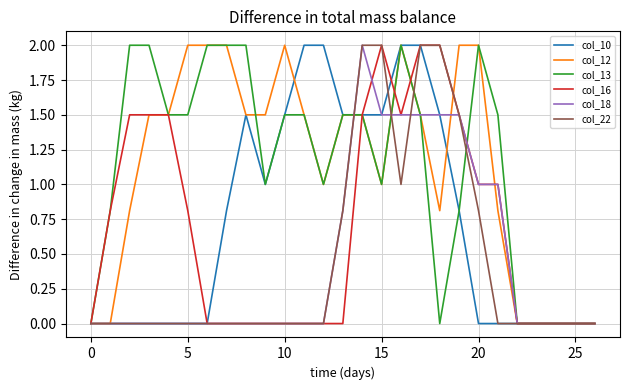

Reading left to right, list all the values displayed in this chart.

col_10: 0.0	0.0	0.0	0.0	0.0	0.0	0.0	0.8	1.5	1.0	1.5	2.0	2.0	1.5	1.5	1.5	2.0	2.0	1.5	0.8	0.0	0.0	0.0	0.0	0.0	0.0	0.0
col_12: 0.0	0.0	0.8	1.5	1.5	2.0	2.0	2.0	1.5	1.5	2.0	1.5	1.0	1.5	1.5	1.0	2.0	1.5	0.8	2.0	2.0	0.8	0.0	0.0	0.0	0.0	0.0
col_13: 0.0	0.8	2.0	2.0	1.5	1.5	2.0	2.0	2.0	1.0	1.5	1.5	1.0	1.5	1.5	1.0	2.0	1.5	0.0	0.8	2.0	1.5	0.0	0.0	0.0	0.0	0.0
col_16: 0.0	0.8	1.5	1.5	1.5	0.8	0.0	0.0	0.0	0.0	0.0	0.0	0.0	0.0	1.5	2.0	1.5	2.0	2.0	1.5	1.0	1.0	0.0	0.0	0.0	0.0	0.0
col_18: 0.0	0.0	0.0	0.0	0.0	0.0	0.0	0.0	0.0	0.0	0.0	0.0	0.0	0.8	2.0	1.5	1.5	1.5	1.5	1.5	1.0	1.0	0.0	0.0	0.0	0.0	0.0
col_22: 0.0	0.0	0.0	0.0	0.0	0.0	0.0	0.0	0.0	0.0	0.0	0.0	0.0	0.8	2.0	2.0	1.0	2.0	2.0	1.5	0.8	0.0	0.0	0.0	0.0	0.0	0.0